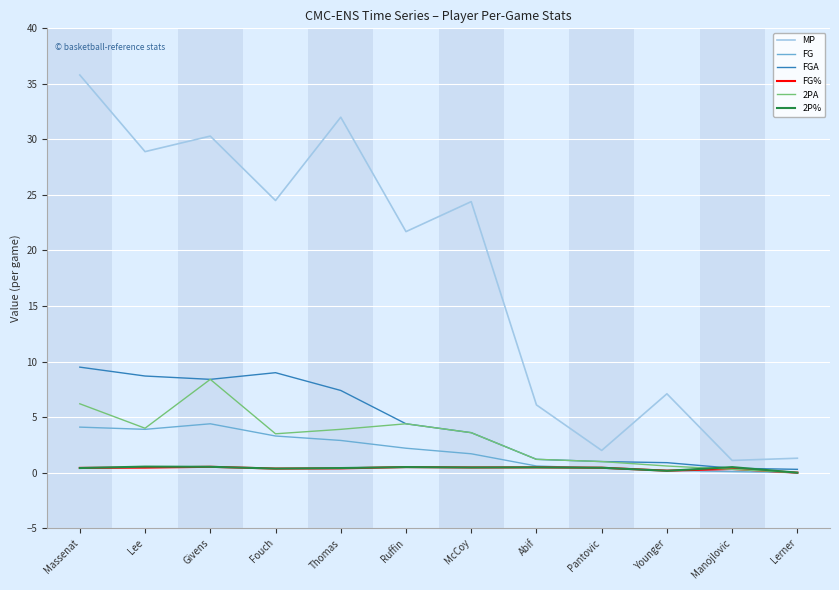

Where is MP nearest to the value 18?

Ruffin